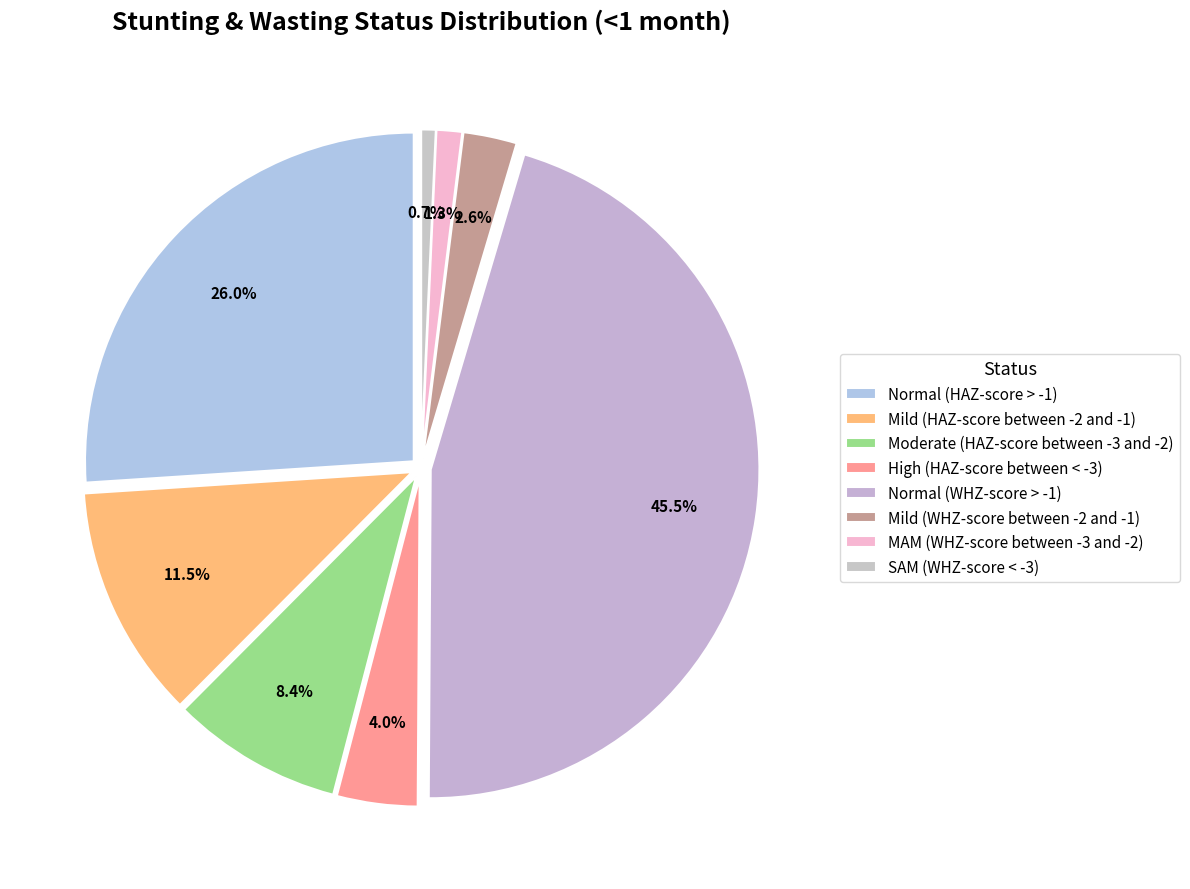

What is the largest slice in the pie chart?

Normal (WHZ-score > -1)